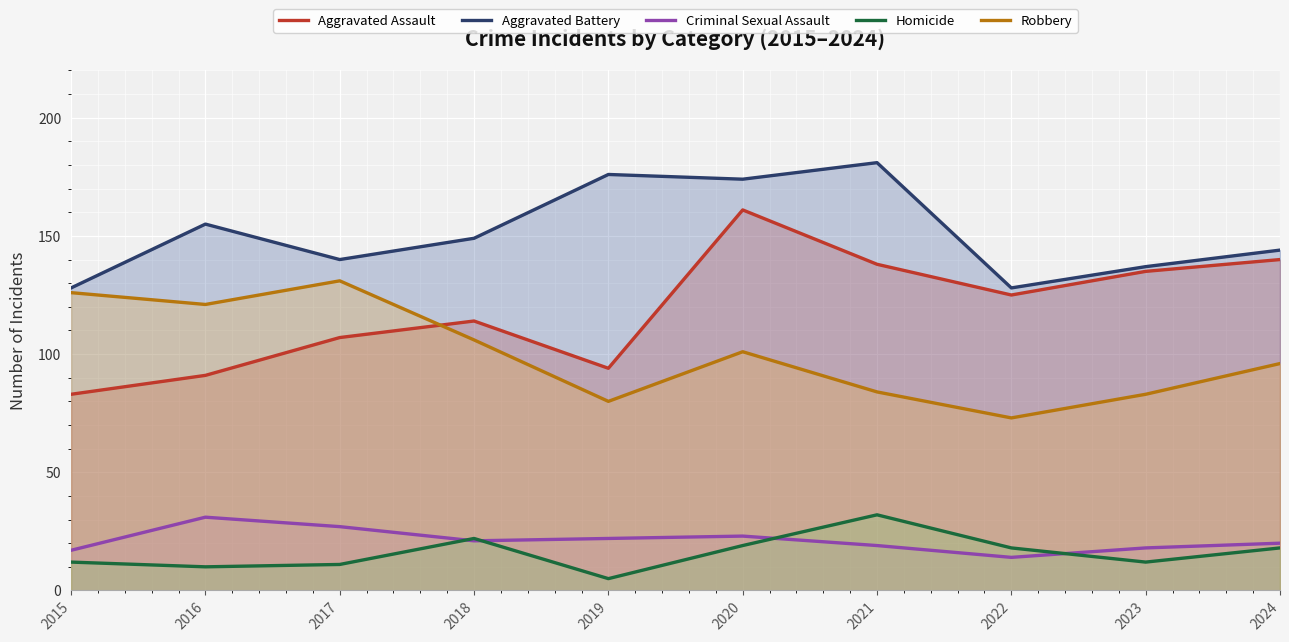

Reading right to left, extract all data points from this chart.

Aggravated Assault: 140	135	125	138	161	94	114	107	91	83
Aggravated Battery: 144	137	128	181	174	176	149	140	155	128
Criminal Sexual Assault: 20	18	14	19	23	22	21	27	31	17
Homicide: 18	12	18	32	19	5	22	11	10	12
Robbery: 96	83	73	84	101	80	106	131	121	126